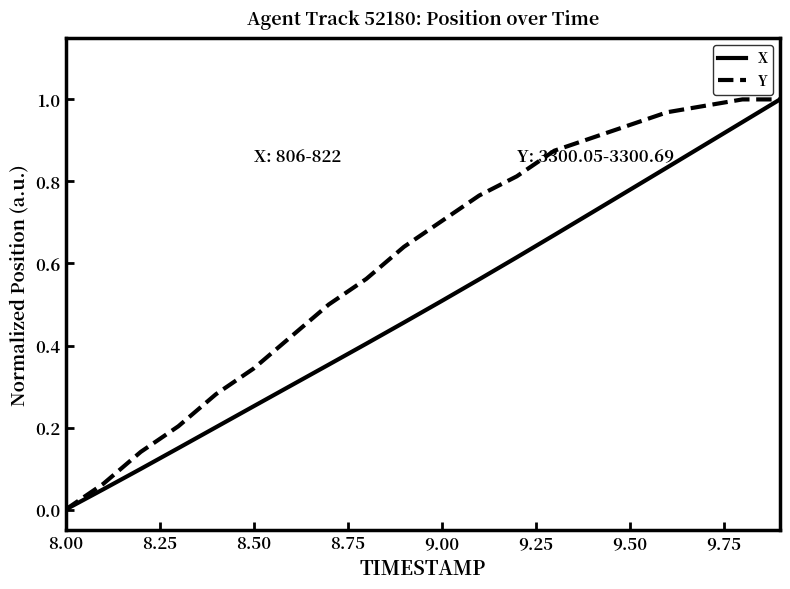

List the series in order of their overall mean, highest first.

Y, X